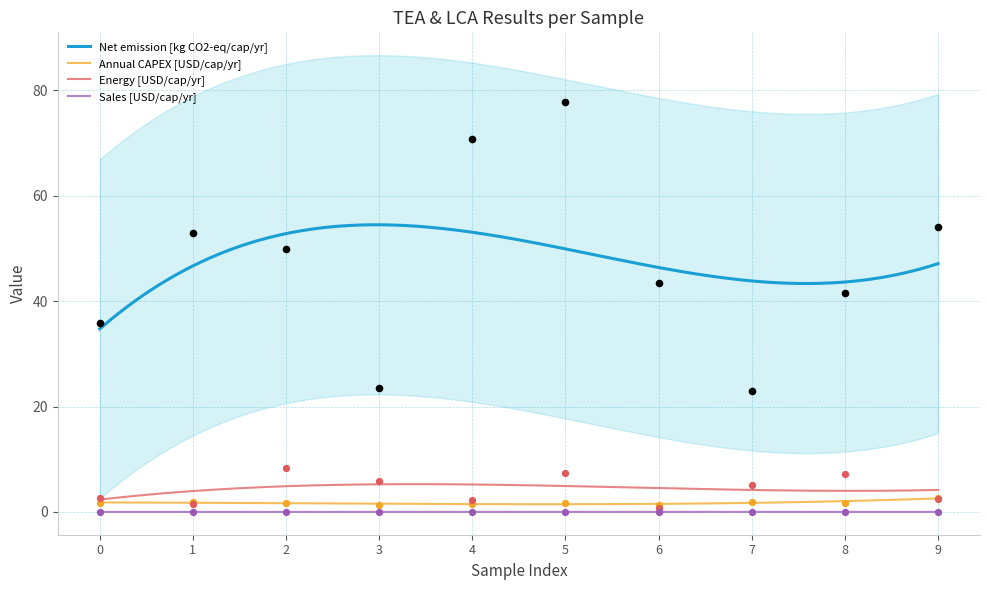

Which series has the largest total across all categories?

Net emission [kg CO2-eq/cap/yr]